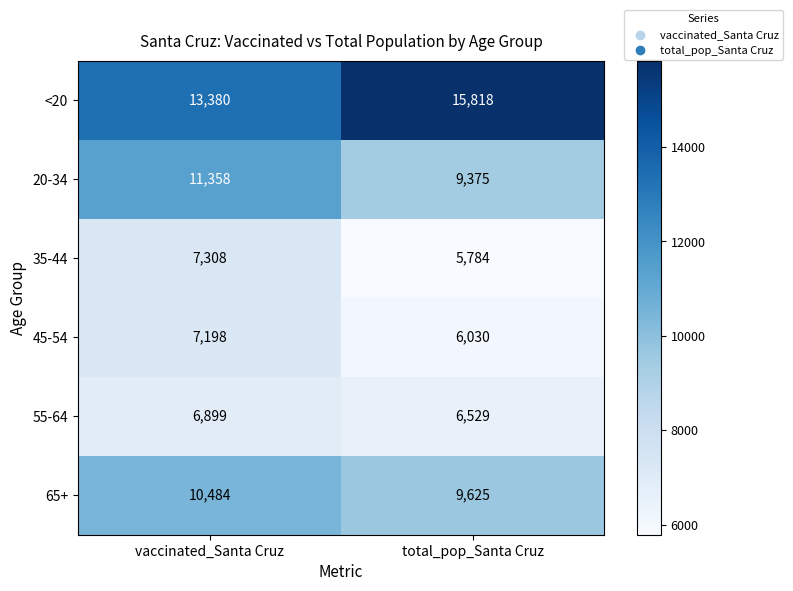

Reading right to left, what are all the values shown in this chart?

<20: 15818	13380
20-34: 9375	11358
35-44: 5784	7308
45-54: 6030	7198
55-64: 6529	6899
65+: 9625	10484